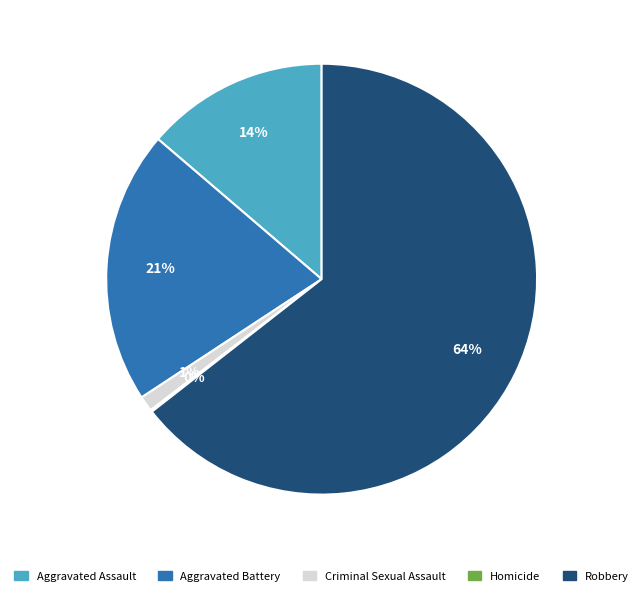

Which slice is the largest?

Robbery